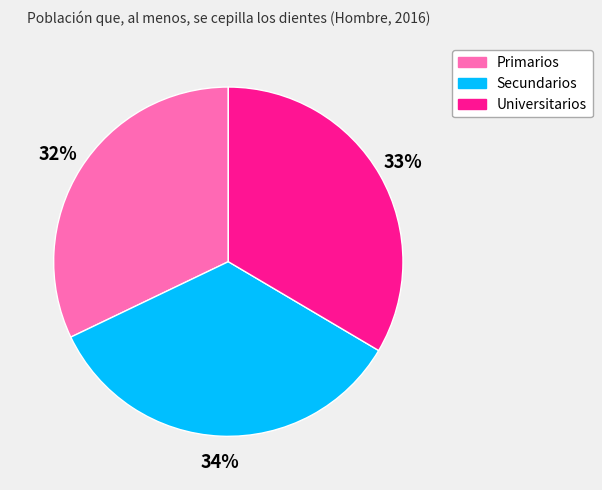

Is it true that Secundarios is 34% of the pie?

True